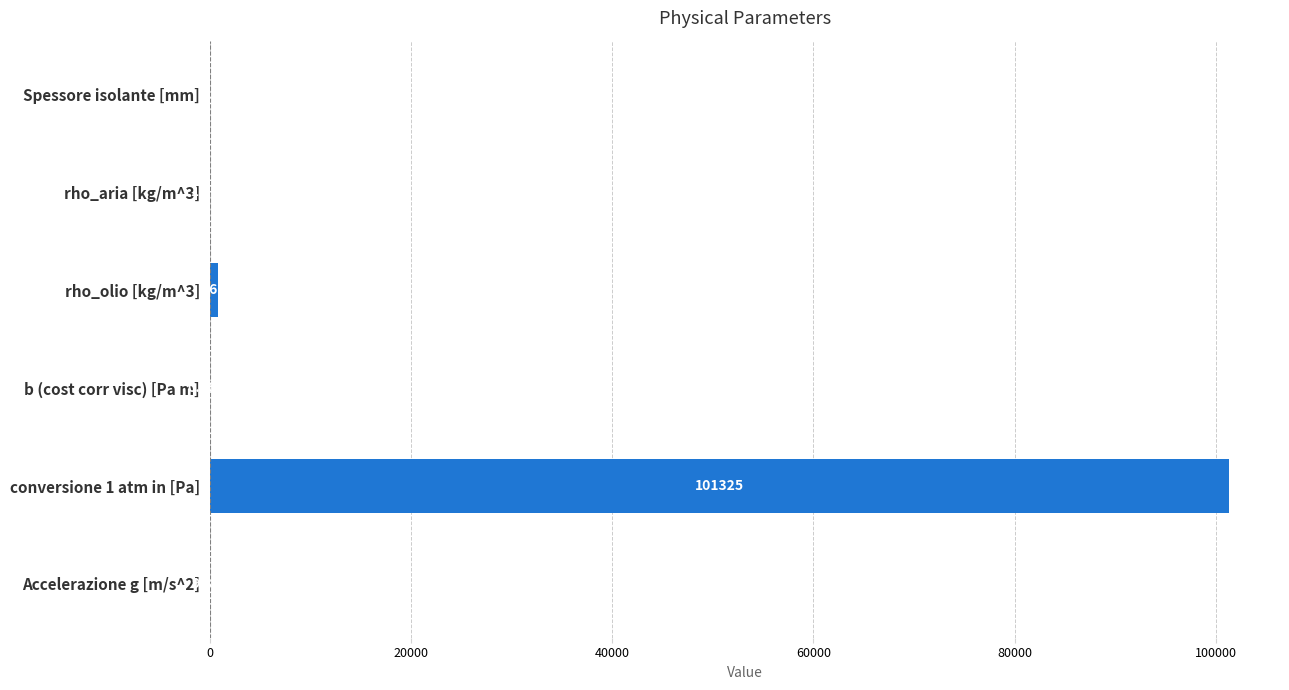

Between rho_aria [kg/m^3] and Spessore isolante [mm], which is larger?

Spessore isolante [mm]